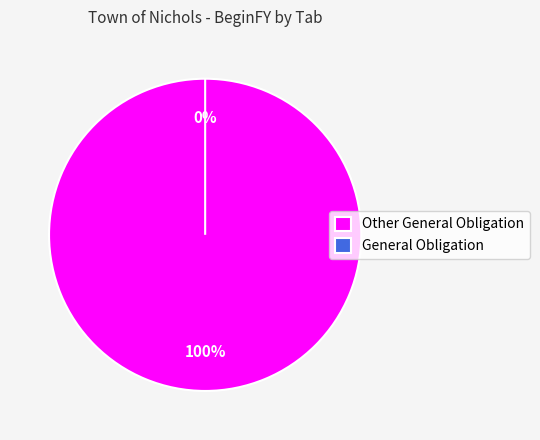

What is the change in value from Other General Obligation to General Obligation?

-39733